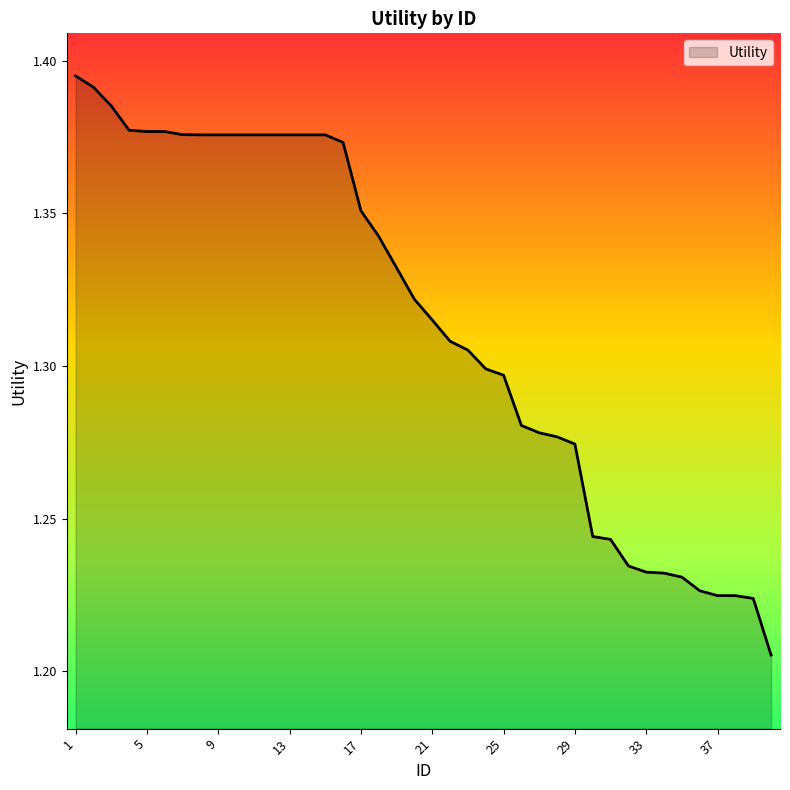

Reading right to left, list all the values displayed in this chart.

40=1.2	39=1.2	38=1.2	37=1.2	36=1.2	35=1.2	34=1.2	33=1.2	32=1.2	31=1.2	30=1.2	29=1.3	28=1.3	27=1.3	26=1.3	25=1.3	24=1.3	23=1.3	22=1.3	21=1.3	20=1.3	19=1.3	18=1.3	17=1.4	16=1.4	15=1.4	14=1.4	13=1.4	12=1.4	11=1.4	10=1.4	9=1.4	8=1.4	7=1.4	6=1.4	5=1.4	4=1.4	3=1.4	2=1.4	1=1.4